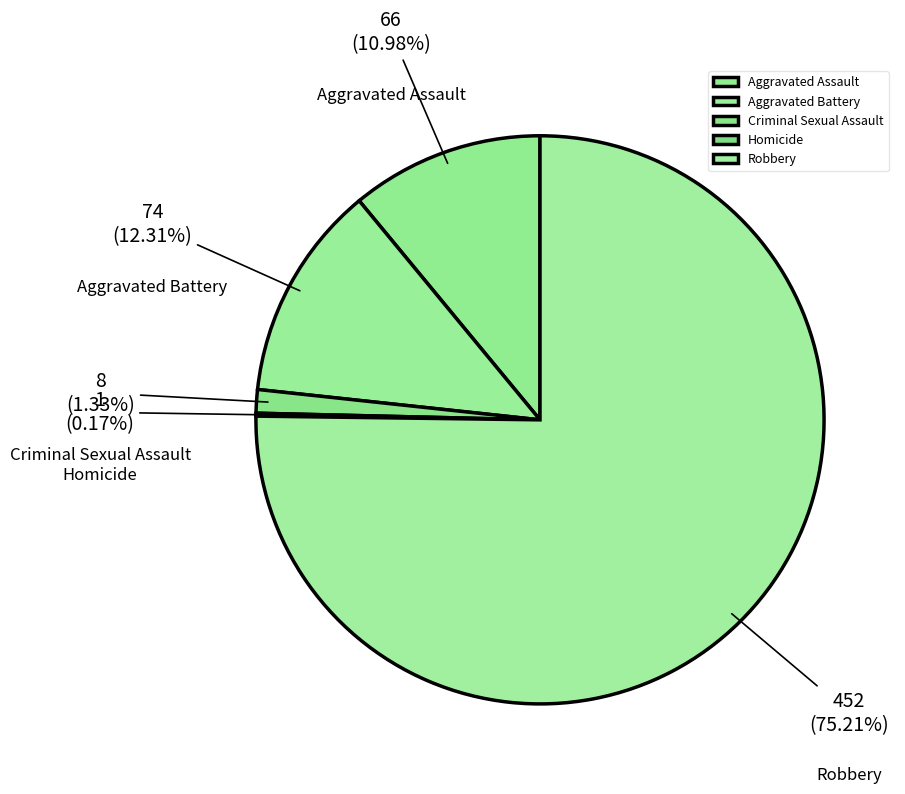

The Criminal Sexual Assault slice represents 1% of the pie. True or false?

True